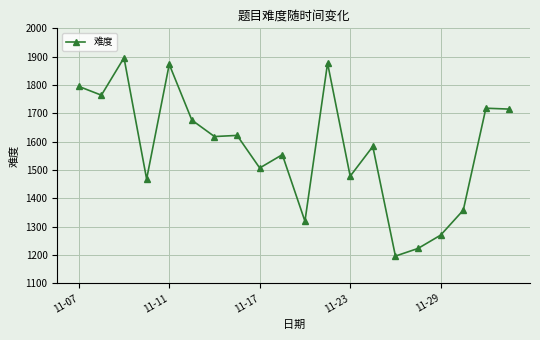

What is the difference between the maximum and second lowest values?

673